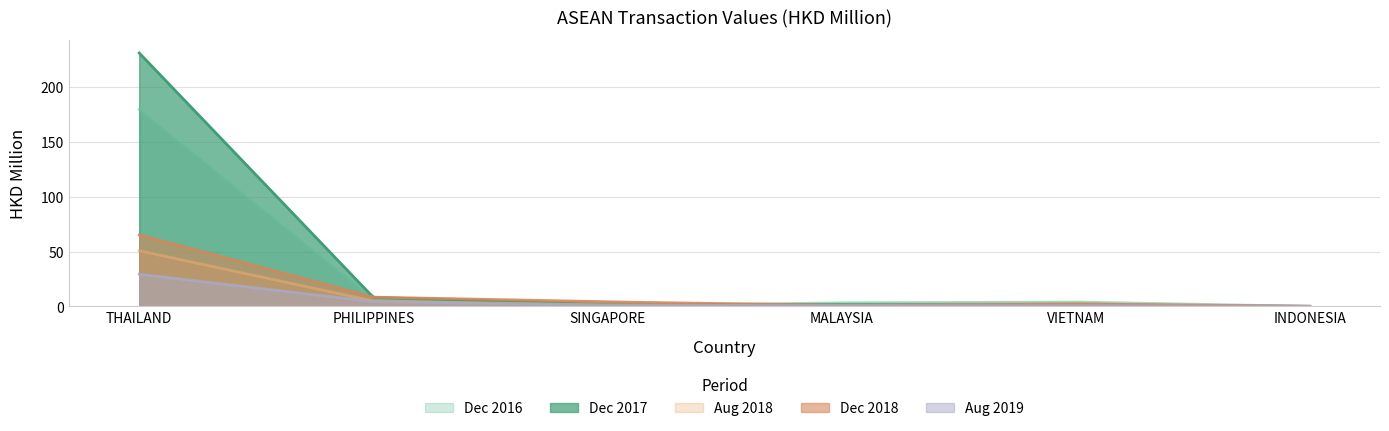

Between MALAYSIA and VIETNAM, which is larger?

VIETNAM